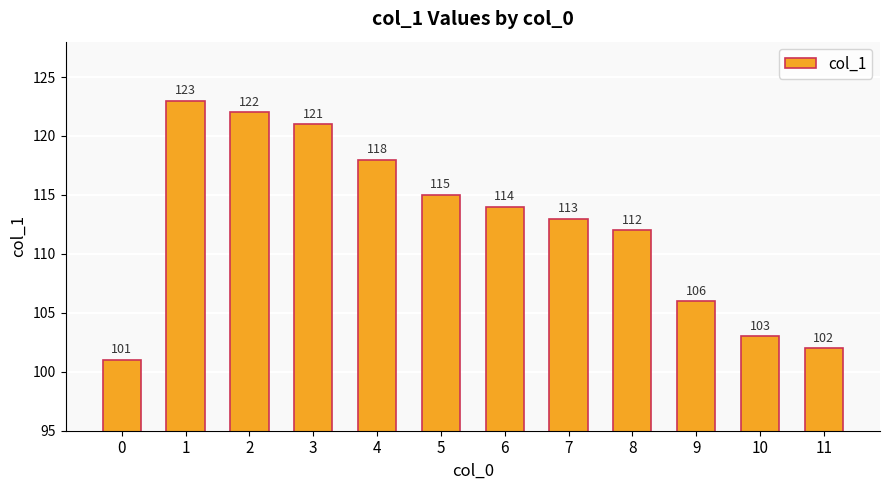

What is the value of the 6th bar from the left?

115